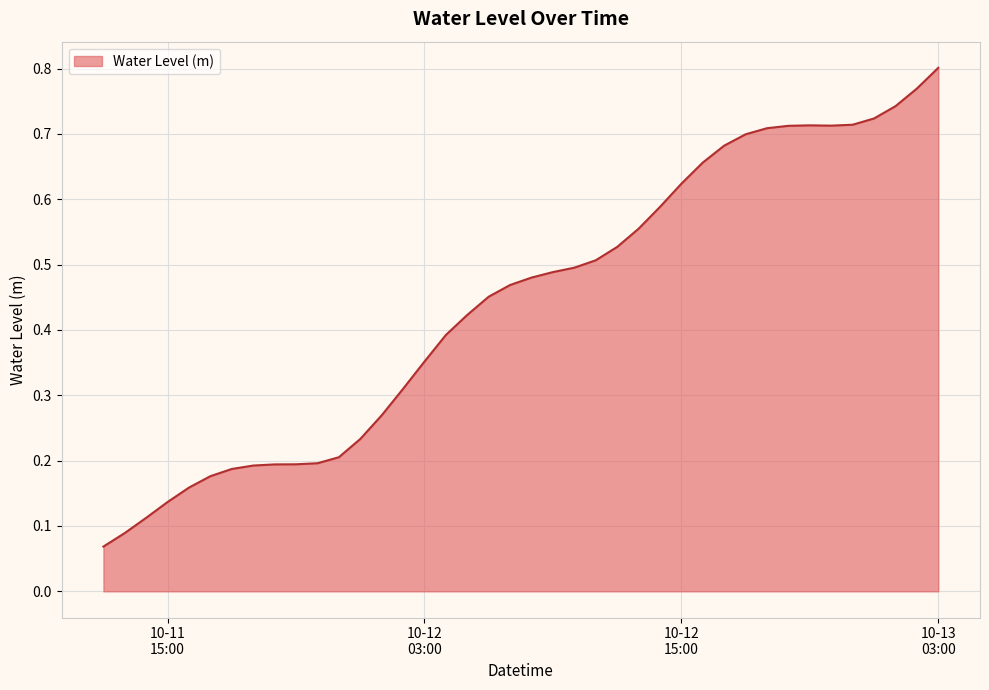

Is this an area chart (filled region under the line)?

Yes